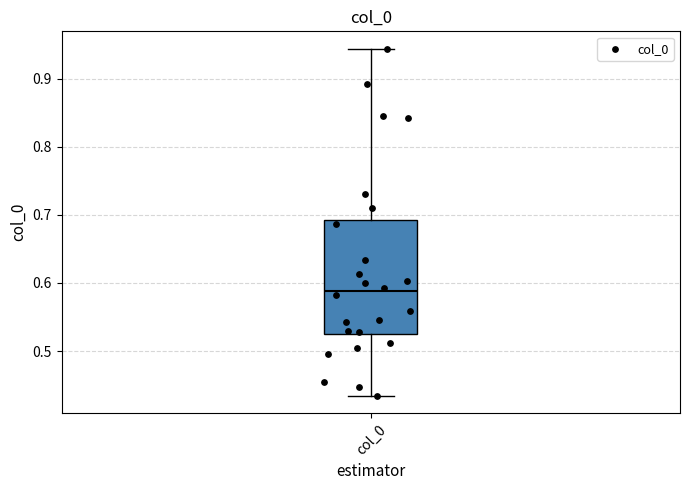

Transcribe this box plot: give where the median line is, the range the box spans, and where the two whiskers end, as read against the y-axis. The values are not printed on the chart, so give them approximately, as read against the axis.

median 0.59, box 0.52 to 0.69, whiskers 0.43 to 0.94